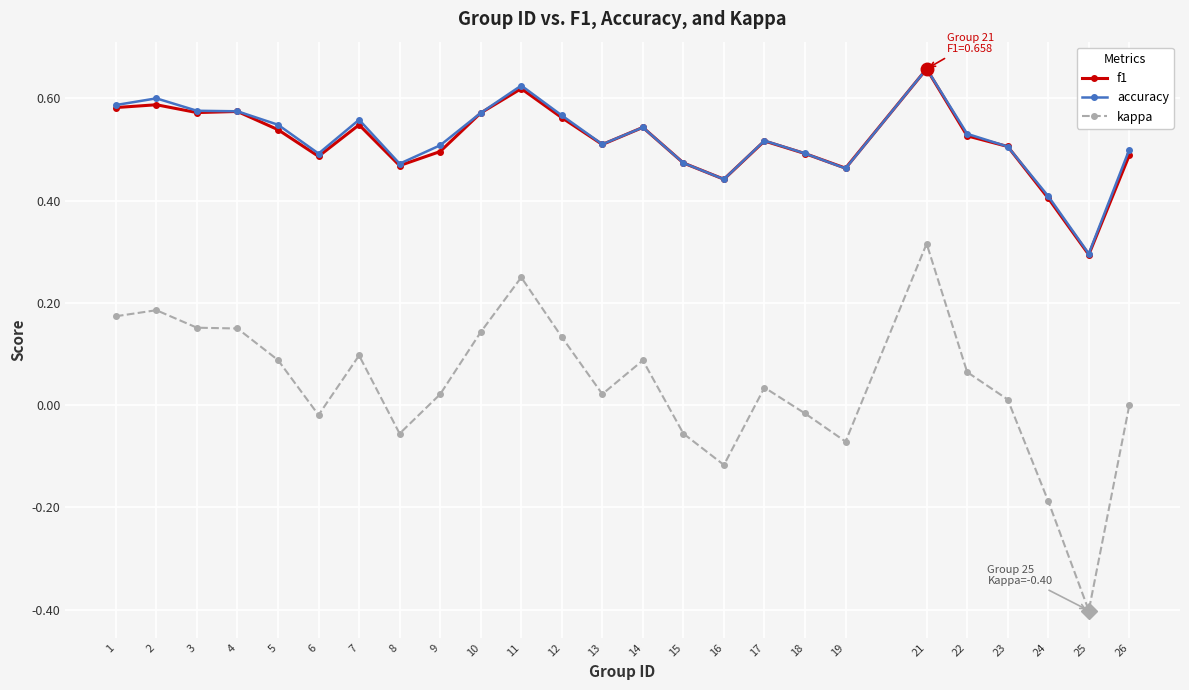

How many lines are shown in the chart?

3